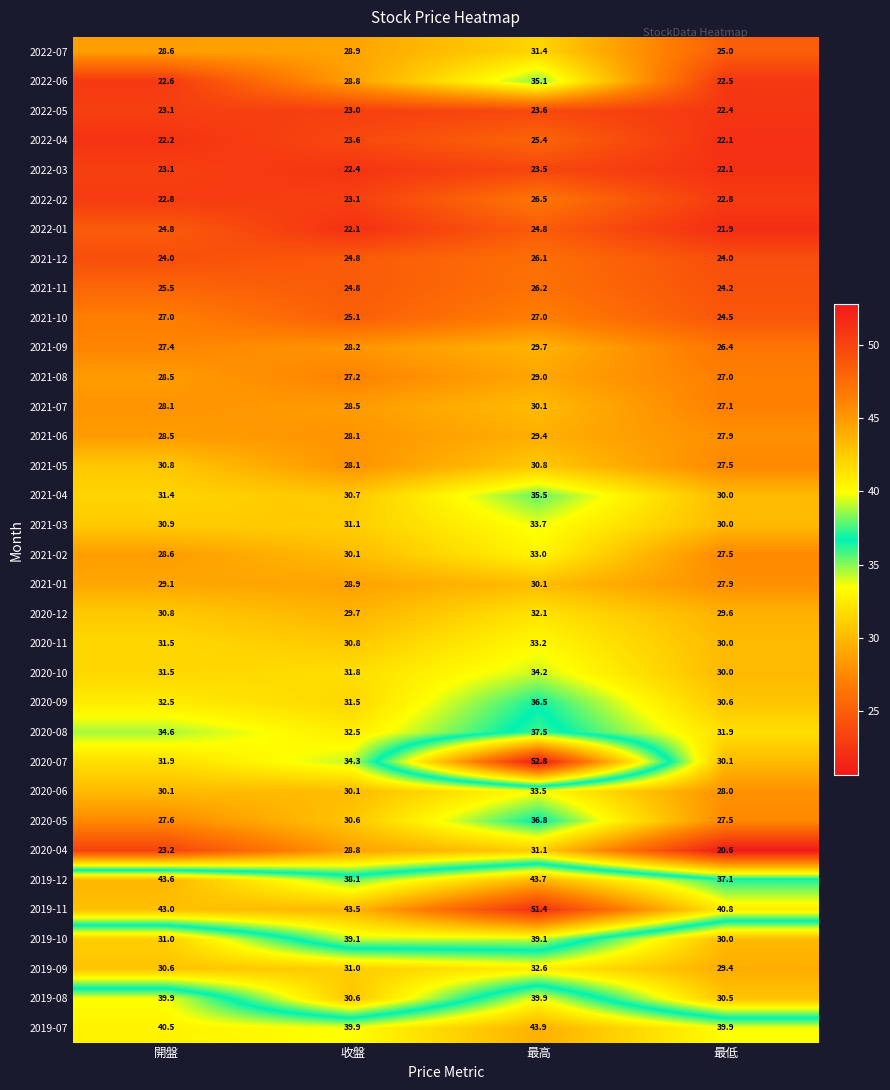

True or false: 2022-04 has a value of 38.7 at 最高.

False